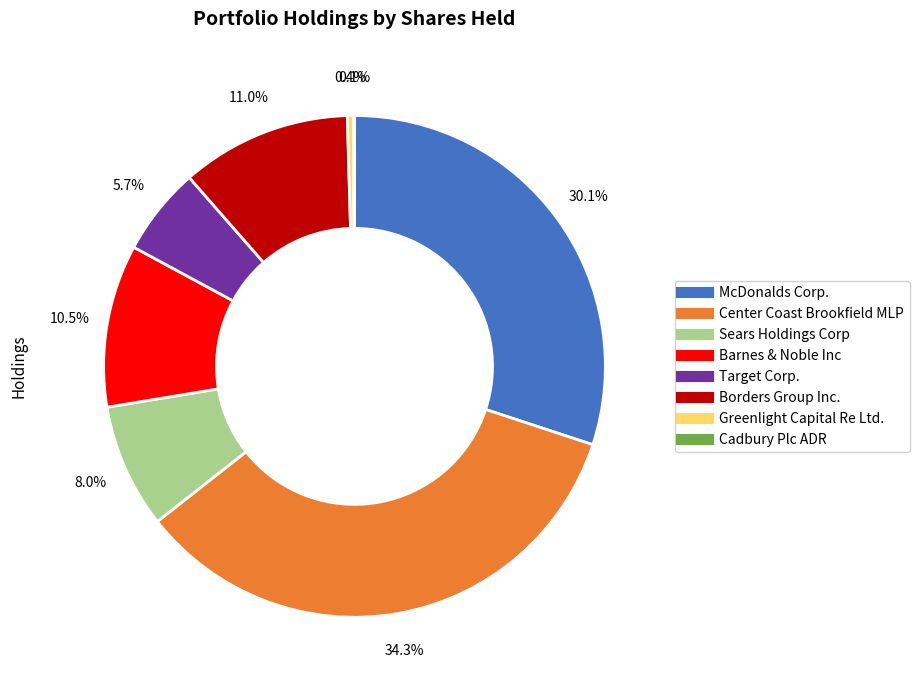

To the nearest percent, what is the average slice percentage?

12%